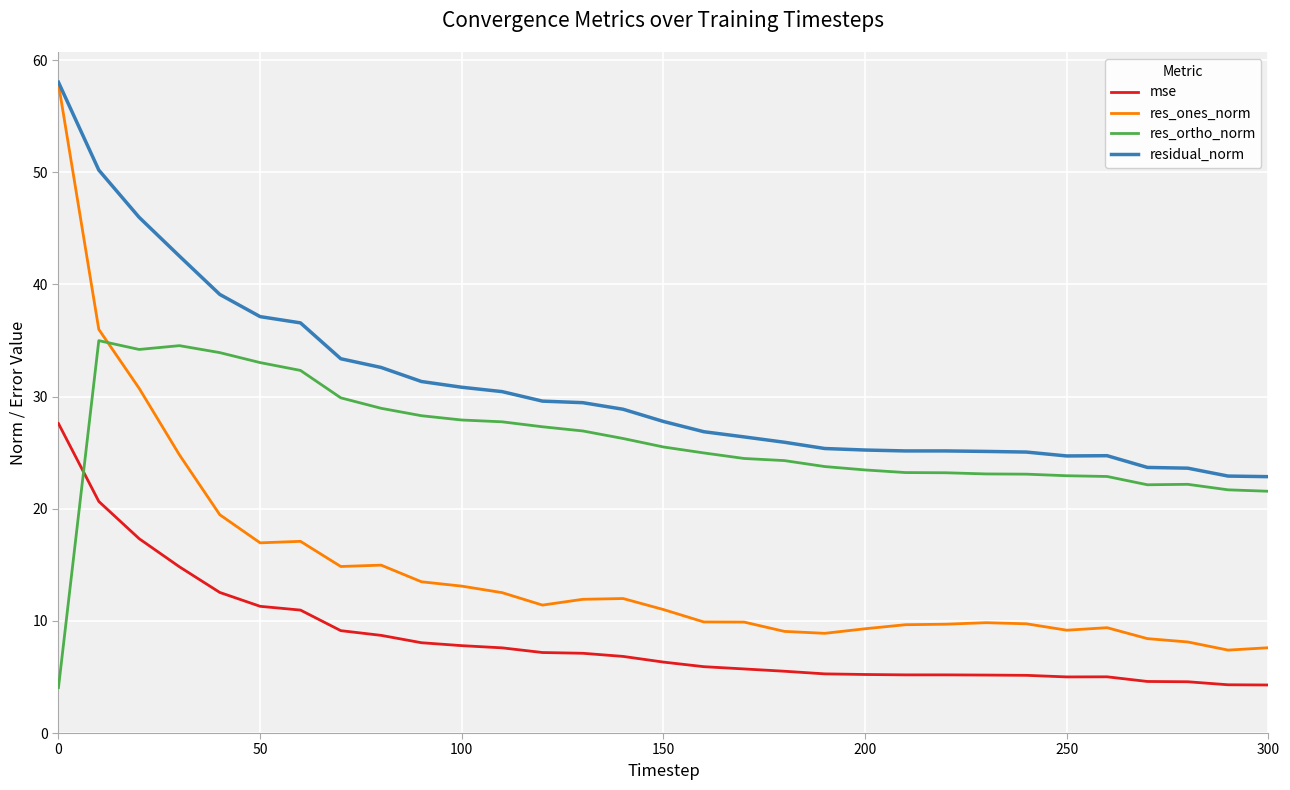

Which series has the widest spread of values?

res_ones_norm